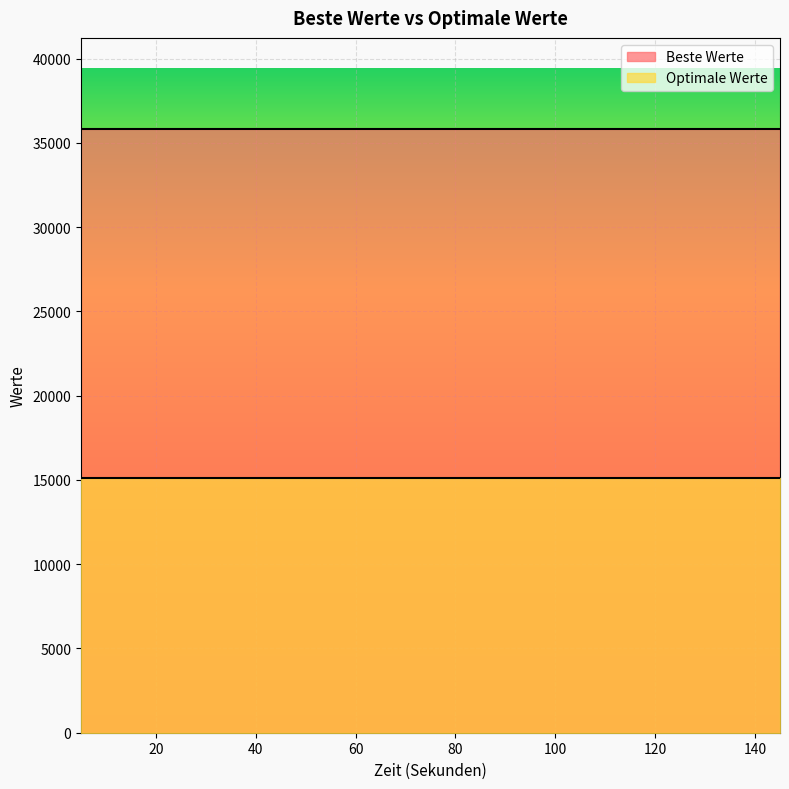

True or false: Optimale Werte and Beste Werte intersect in this chart.

False